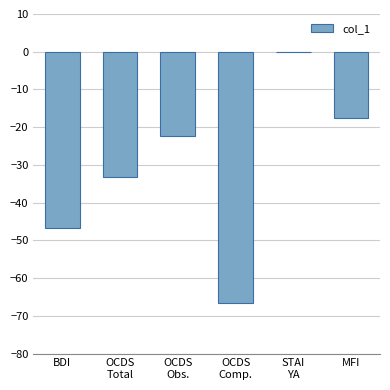

The value at MFI is -7.9. True or false?

False